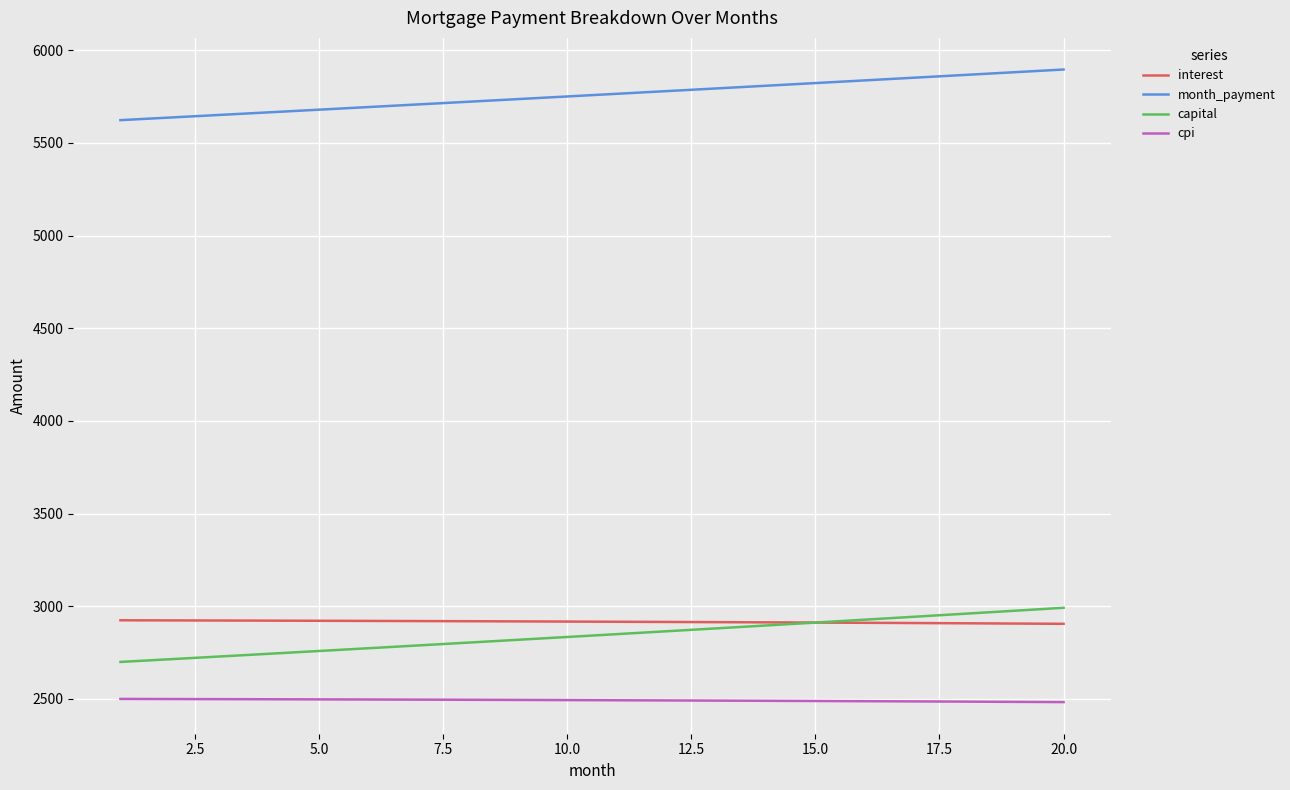

What is the difference between the maximum and second lowest values in the interest series?

17.5